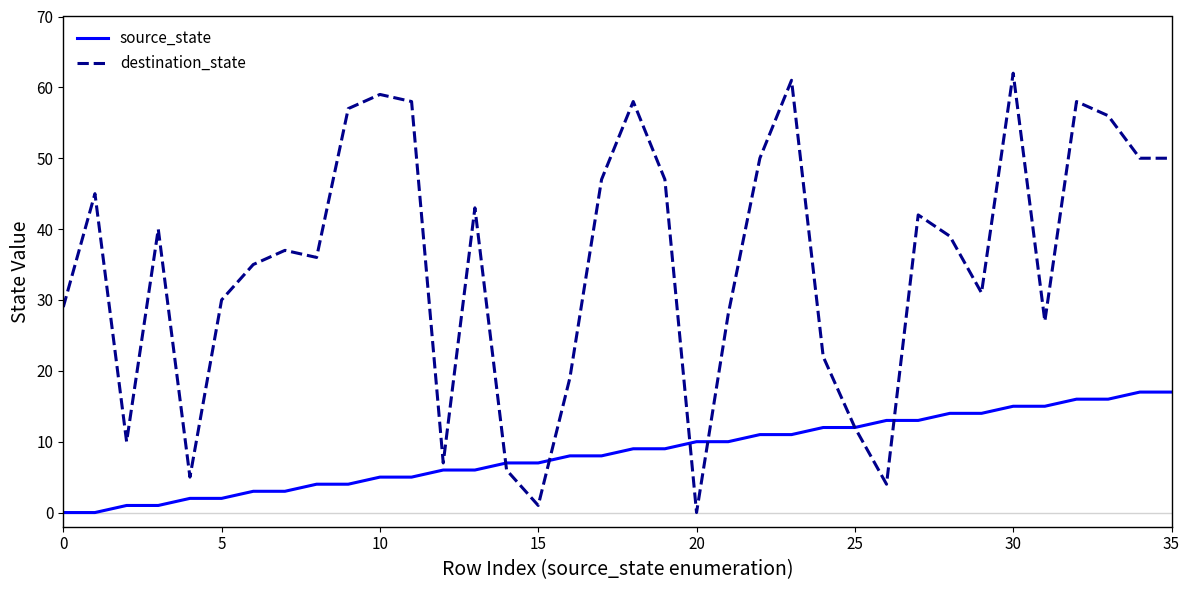

Which series has the widest spread of values?

destination_state